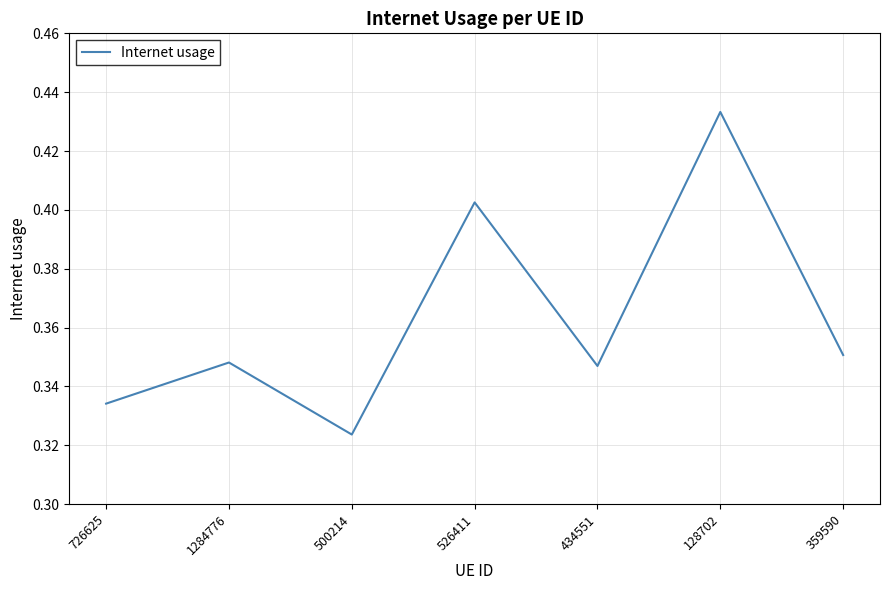

How many categories are shown in the chart?

7